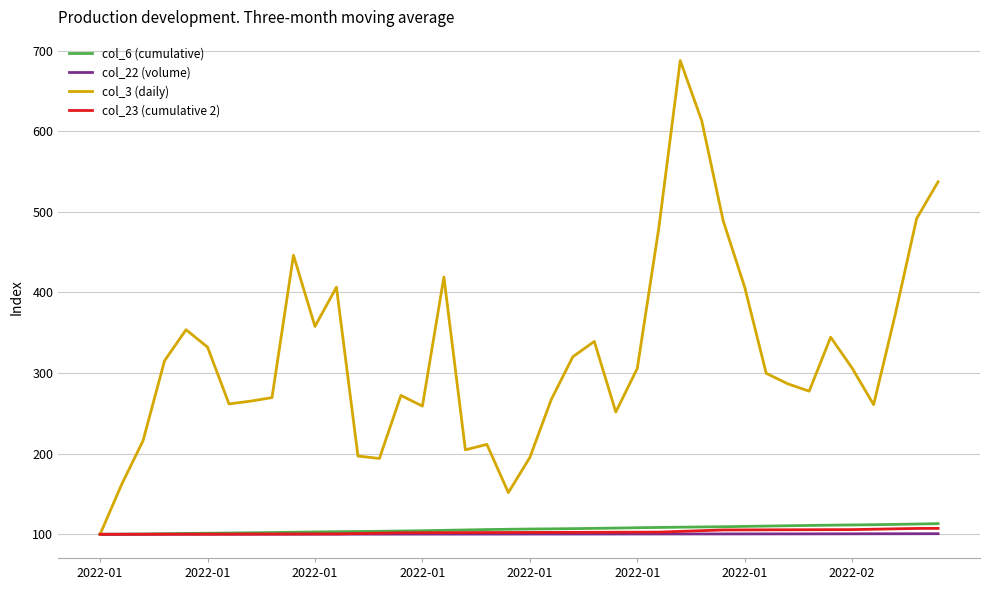

Which series has the largest total across all categories?

col_3 (daily)